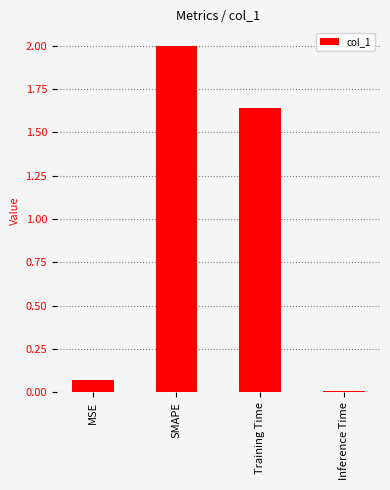

What is the greatest value displayed?

2.0